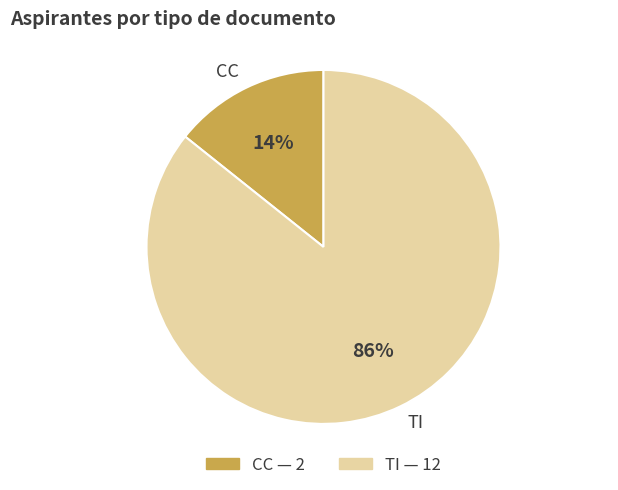

To the nearest percent, what portion does CC represent?

14%